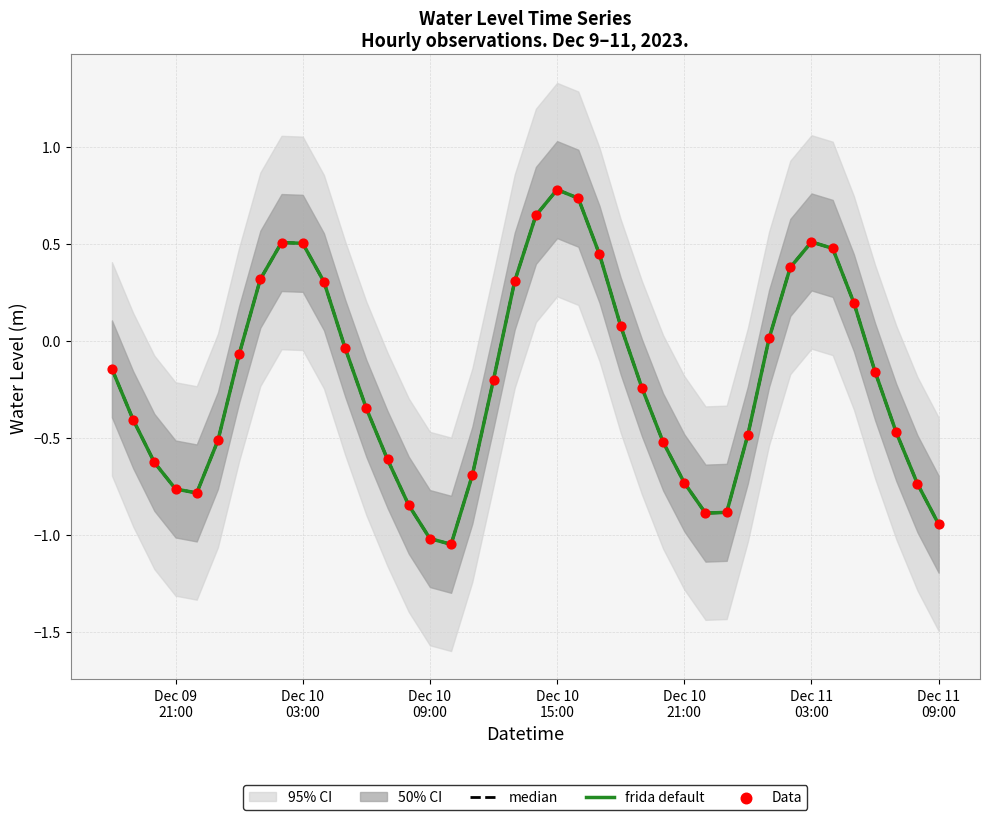

Which series reaches the minimum Y coordinate?

median